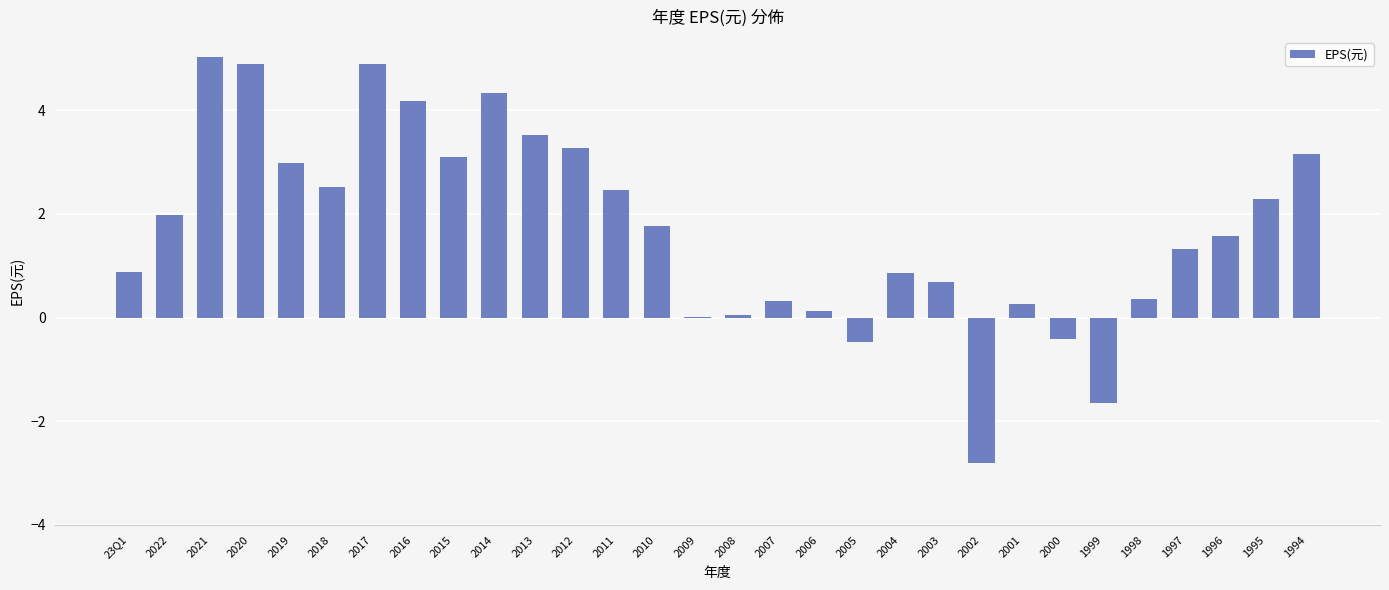

Where does the data first go above 1?

2022